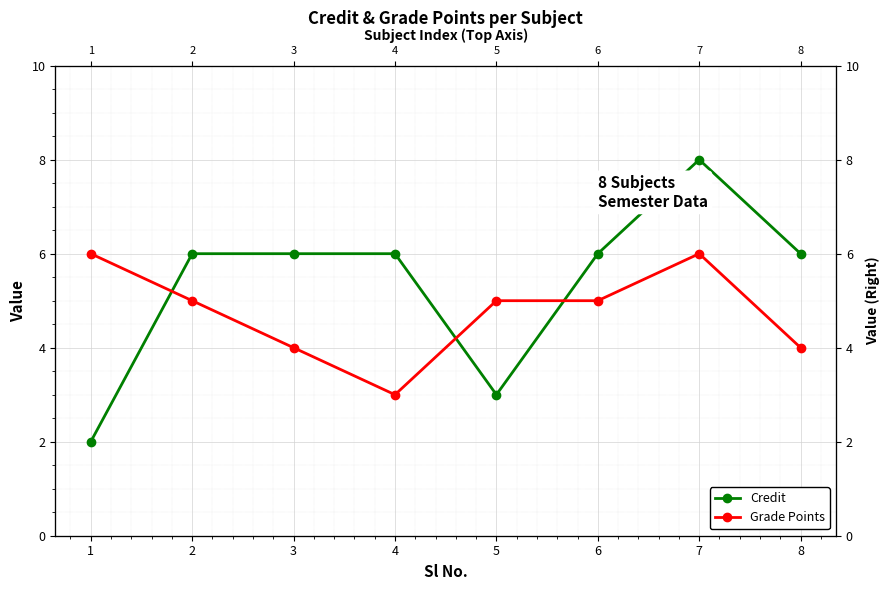

At which category does the chart reach its minimum across all series?

1